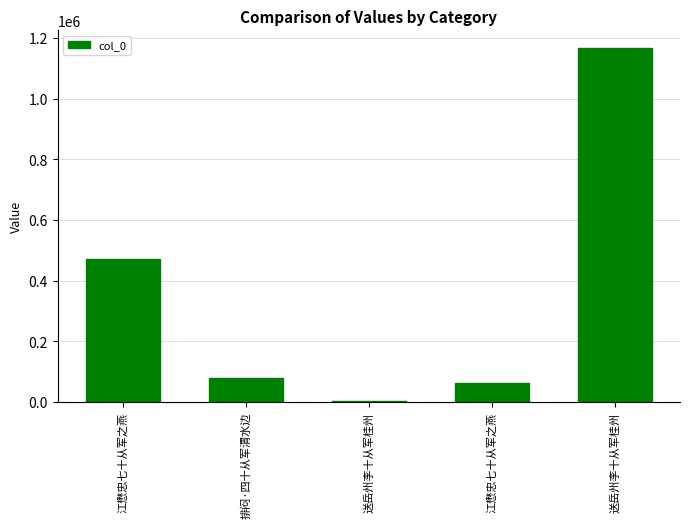

Count the number of data series in this chart.

1